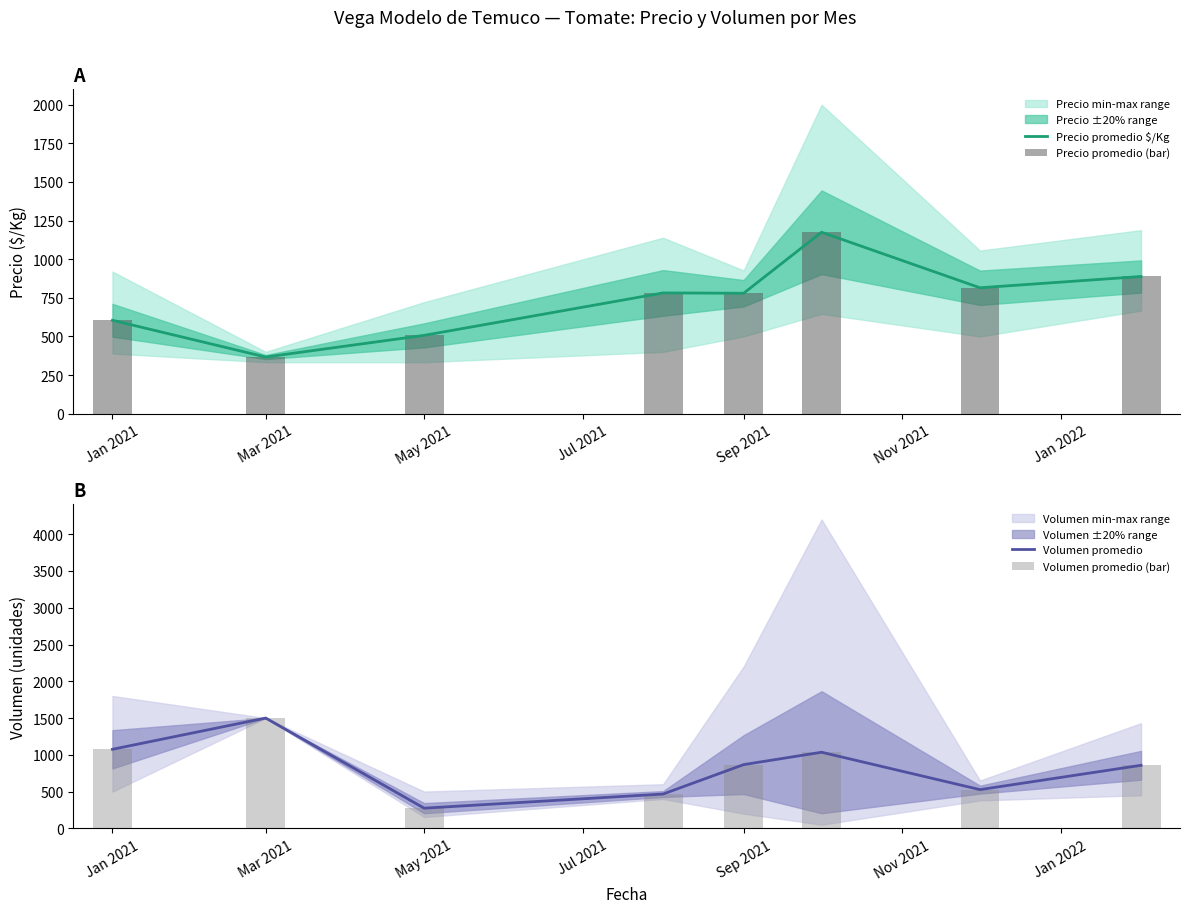

What is the highest value of the Precio promedio $/Kg series?

1174.6